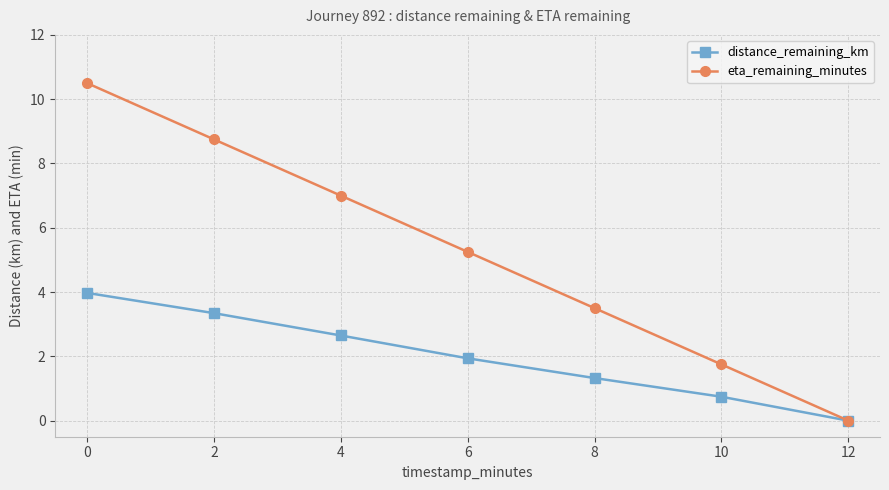

List the series in order of their overall mean, lowest first.

distance_remaining_km, eta_remaining_minutes